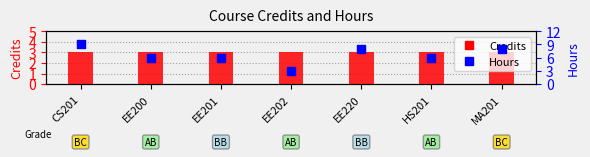

Which series has the largest Y range (max minus min)?

Hours